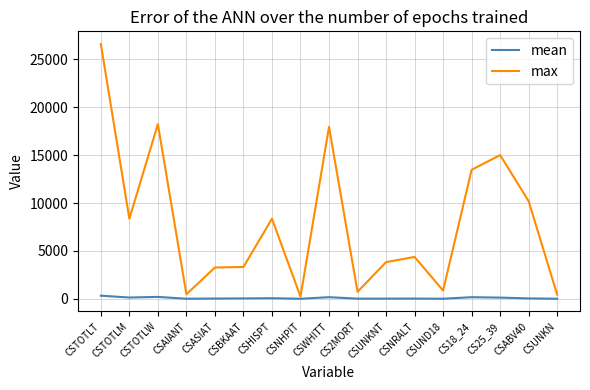

At which label does max reach its peak?

CSTOTLT